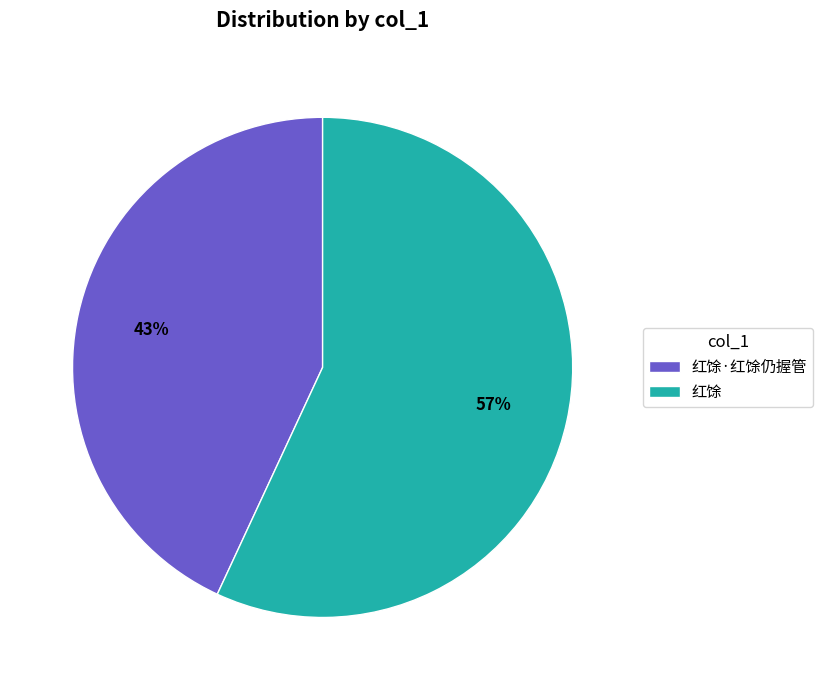

Rank the categories by value from lowest to highest.

红馀·红馀仍握管, 红馀